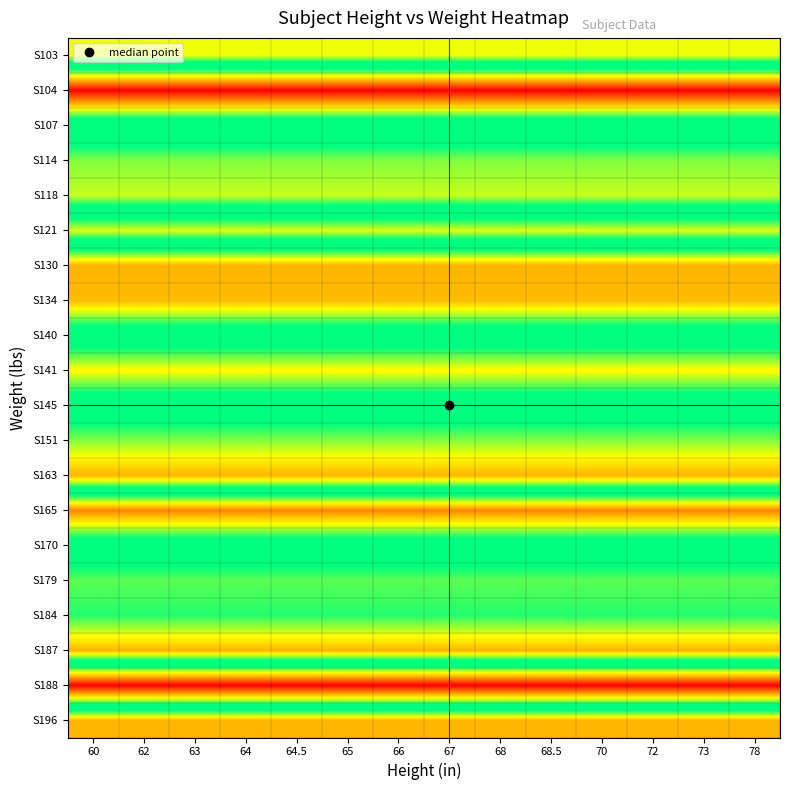

Reading right to left, extract all data points from this chart.

S103: 78=0.7	73=0.7	72=0.7	70=0.7	68.5=0.7	68=0.7	67=0.7	66=0.7	65=0.7	64.5=0.7	64=0.7	63=0.7	62=0.7	60=0.7
S104: 78=0.0	73=0.0	72=0.0	70=0.0	68.5=0.0	68=0.0	67=0.0	66=0.0	65=0.0	64.5=0.0	64=0.0	63=0.0	62=0.0	60=0.0
S107: 78=0.5	73=0.5	72=0.5	70=0.5	68.5=0.5	68=0.5	67=0.5	66=0.5	65=0.5	64.5=0.5	64=0.5	63=0.5	62=0.5	60=0.5
S114: 78=0.4	73=0.4	72=0.4	70=0.4	68.5=0.4	68=0.4	67=0.4	66=0.4	65=0.4	64.5=0.4	64=0.4	63=0.4	62=0.4	60=0.4
S118: 78=0.3	73=0.3	72=0.3	70=0.3	68.5=0.3	68=0.3	67=0.3	66=0.3	65=0.3	64.5=0.3	64=0.3	63=0.3	62=0.3	60=0.3
S121: 78=0.7	73=0.7	72=0.7	70=0.7	68.5=0.7	68=0.7	67=0.7	66=0.7	65=0.7	64.5=0.7	64=0.7	63=0.7	62=0.7	60=0.7
S130: 78=0.2	73=0.2	72=0.2	70=0.2	68.5=0.2	68=0.2	67=0.2	66=0.2	65=0.2	64.5=0.2	64=0.2	63=0.2	62=0.2	60=0.2
S134: 78=0.2	73=0.2	72=0.2	70=0.2	68.5=0.2	68=0.2	67=0.2	66=0.2	65=0.2	64.5=0.2	64=0.2	63=0.2	62=0.2	60=0.2
S140: 78=0.5	73=0.5	72=0.5	70=0.5	68.5=0.5	68=0.5	67=0.5	66=0.5	65=0.5	64.5=0.5	64=0.5	63=0.5	62=0.5	60=0.5
S141: 78=0.3	73=0.3	72=0.3	70=0.3	68.5=0.3	68=0.3	67=0.3	66=0.3	65=0.3	64.5=0.3	64=0.3	63=0.3	62=0.3	60=0.3
S145: 78=0.5	73=0.5	72=0.5	70=0.5	68.5=0.5	68=0.5	67=0.5	66=0.5	65=0.5	64.5=0.5	64=0.5	63=0.5	62=0.5	60=0.5
S151: 78=0.4	73=0.4	72=0.4	70=0.4	68.5=0.4	68=0.4	67=0.4	66=0.4	65=0.4	64.5=0.4	64=0.4	63=0.4	62=0.4	60=0.4
S163: 78=0.2	73=0.2	72=0.2	70=0.2	68.5=0.2	68=0.2	67=0.2	66=0.2	65=0.2	64.5=0.2	64=0.2	63=0.2	62=0.2	60=0.2
S165: 78=0.8	73=0.8	72=0.8	70=0.8	68.5=0.8	68=0.8	67=0.8	66=0.8	65=0.8	64.5=0.8	64=0.8	63=0.8	62=0.8	60=0.8
S170: 78=0.5	73=0.5	72=0.5	70=0.5	68.5=0.5	68=0.5	67=0.5	66=0.5	65=0.5	64.5=0.5	64=0.5	63=0.5	62=0.5	60=0.5
S179: 78=0.4	73=0.4	72=0.4	70=0.4	68.5=0.4	68=0.4	67=0.4	66=0.4	65=0.4	64.5=0.4	64=0.4	63=0.4	62=0.4	60=0.4
S184: 78=0.4	73=0.4	72=0.4	70=0.4	68.5=0.4	68=0.4	67=0.4	66=0.4	65=0.4	64.5=0.4	64=0.4	63=0.4	62=0.4	60=0.4
S187: 78=0.2	73=0.2	72=0.2	70=0.2	68.5=0.2	68=0.2	67=0.2	66=0.2	65=0.2	64.5=0.2	64=0.2	63=0.2	62=0.2	60=0.2
S188: 78=1.0	73=1.0	72=1.0	70=1.0	68.5=1.0	68=1.0	67=1.0	66=1.0	65=1.0	64.5=1.0	64=1.0	63=1.0	62=1.0	60=1.0
S196: 78=0.2	73=0.2	72=0.2	70=0.2	68.5=0.2	68=0.2	67=0.2	66=0.2	65=0.2	64.5=0.2	64=0.2	63=0.2	62=0.2	60=0.2